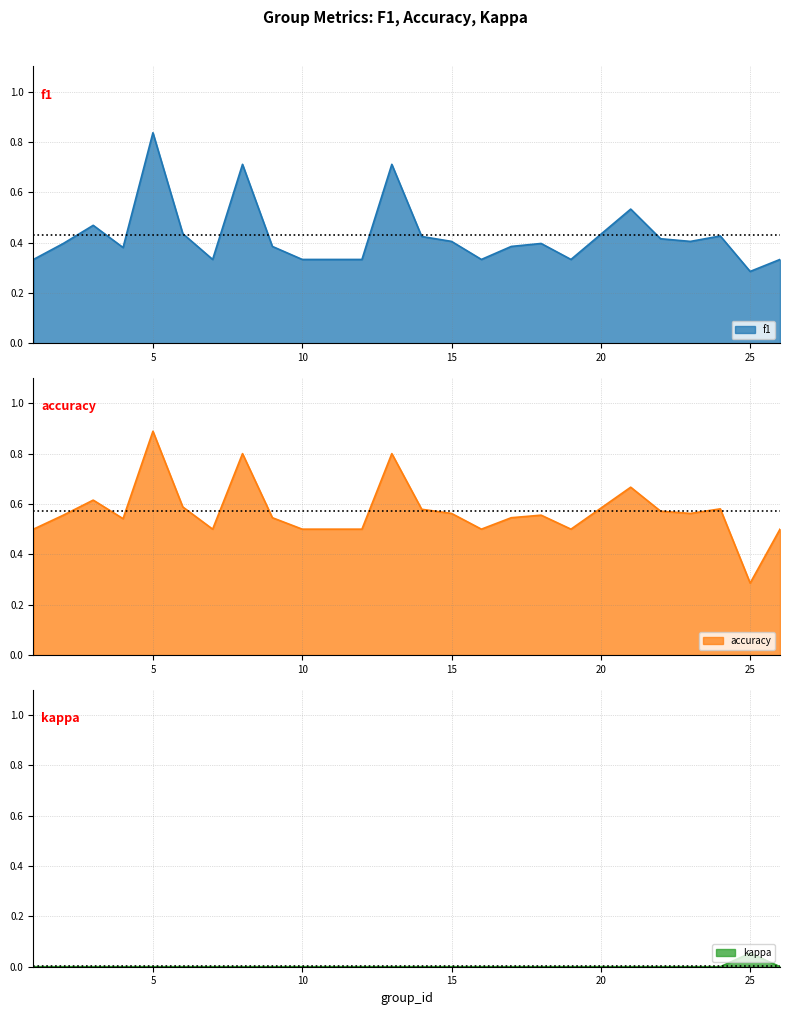

True or false: kappa and f1 cross at least once.

False